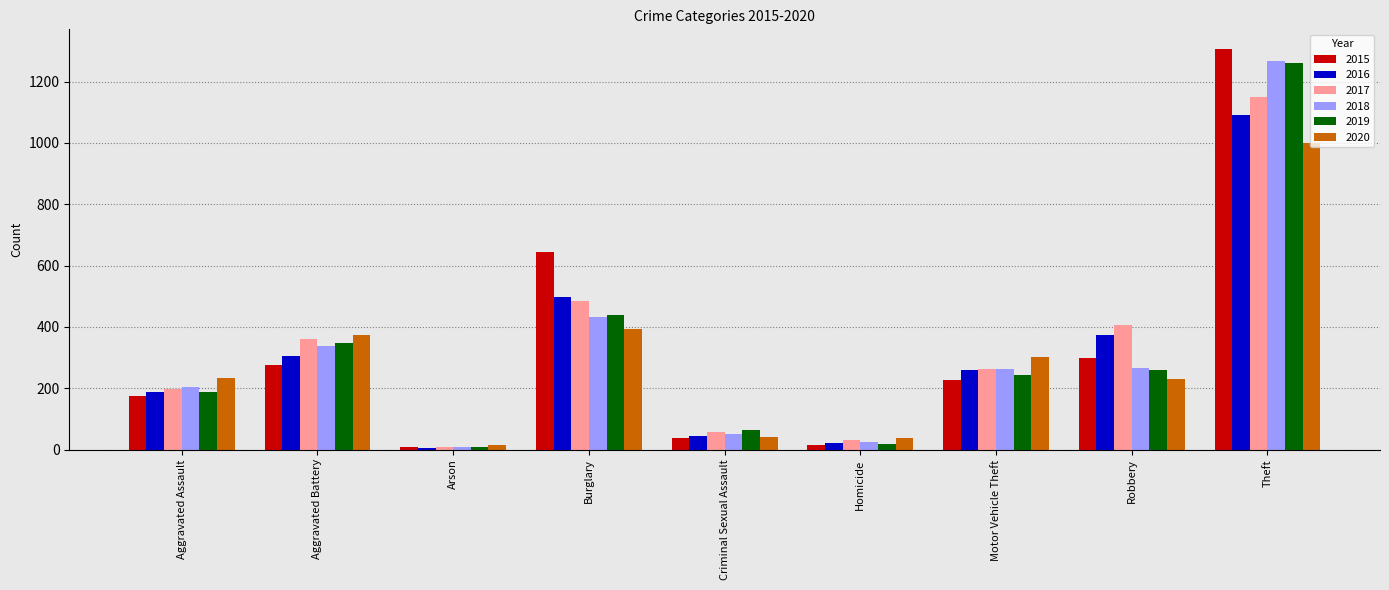

What is the value of the 2019 bar at the 6th from the left?

19